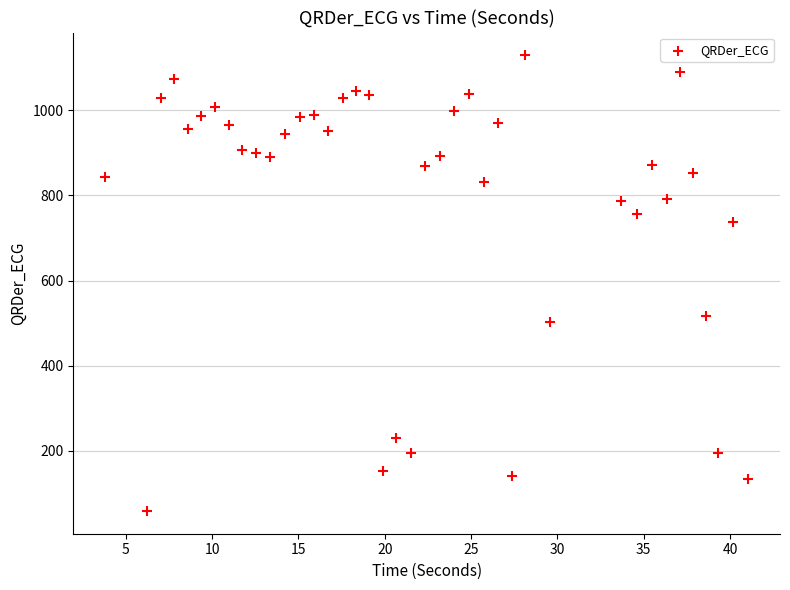

What Y value in the scatter plot is closest to 593?

515.8